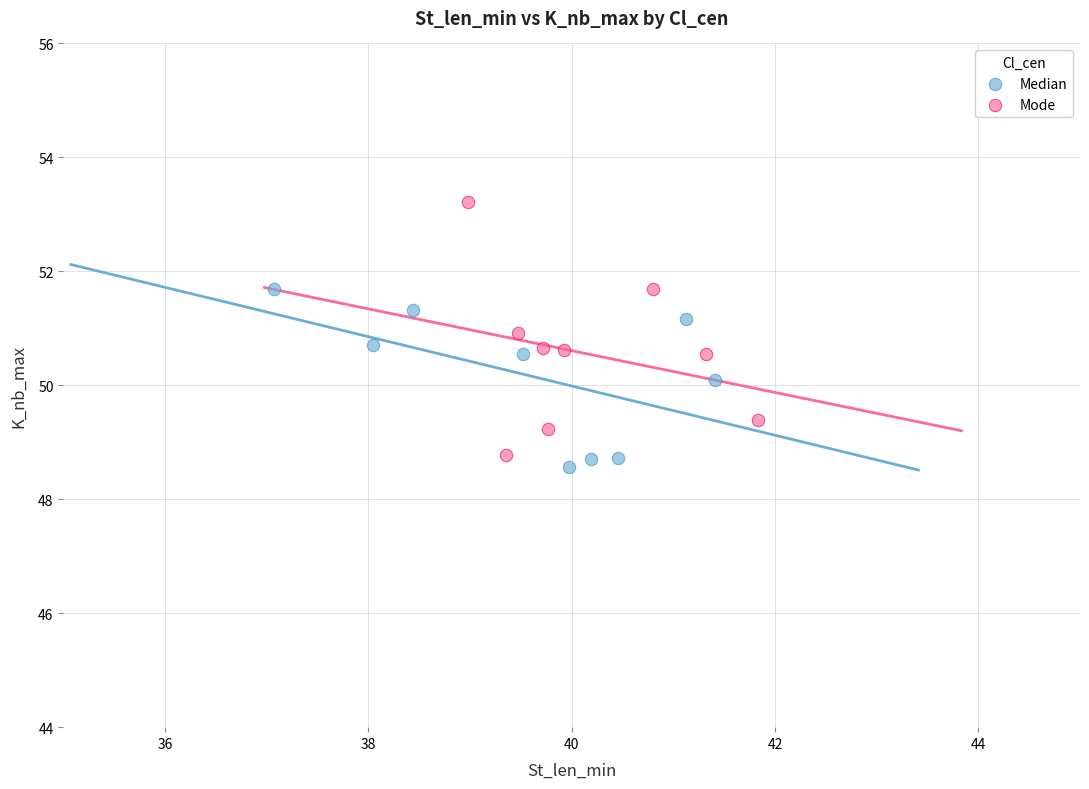

What are all the series names shown in the legend?

Median, Mode